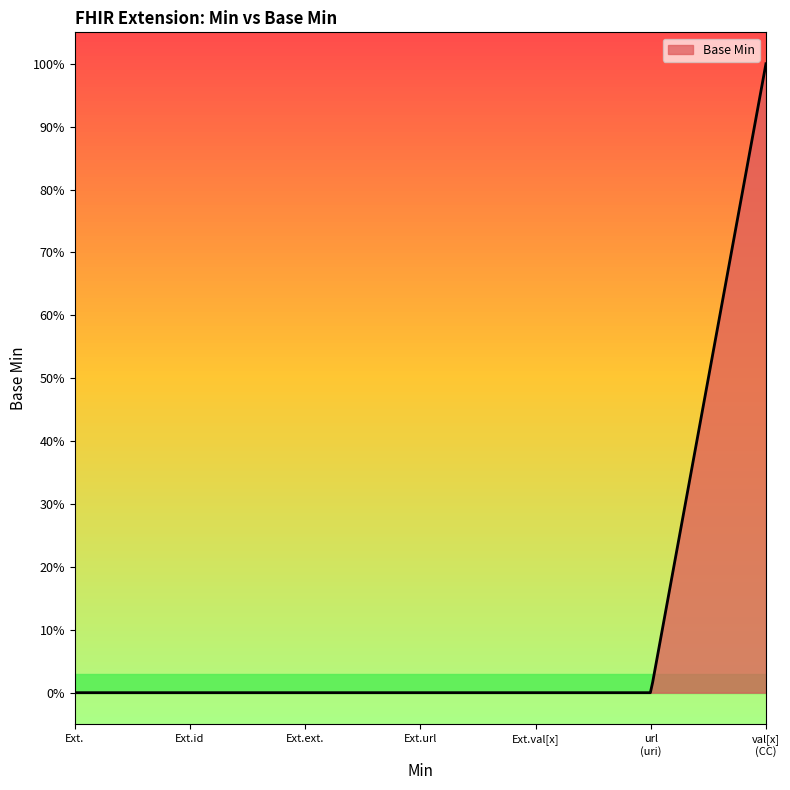

Does the chart have visible grid lines?

No